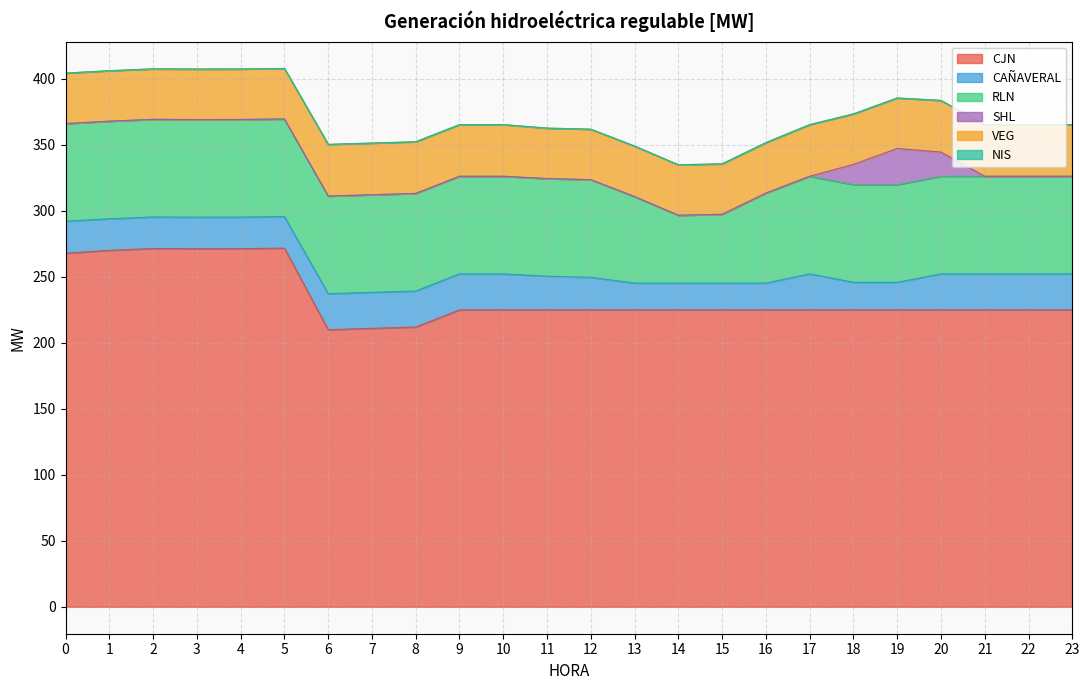

Reading left to right, what are all the values shown in this chart?

CJN: 0=267.9	1=270.1	2=271.5	3=271.3	4=271.4	5=271.8	6=210.0	7=211.0	8=212.0	9=225.0	10=225.0	11=225.0	12=225.0	13=225.0	14=225.0	15=225.0	16=225.0	17=225.0	18=225.0	19=225.0	20=225.0	21=225.0	22=225.0	23=225.0
CAÑAVERAL: 0=24.3	1=23.9	2=23.9	3=23.9	4=23.9	5=23.9	6=27.3	7=27.3	8=27.3	9=27.3	10=27.3	11=25.5	12=24.7	13=20.3	14=20.3	15=20.3	16=20.3	17=27.3	18=20.9	19=20.9	20=27.3	21=27.3	22=27.3	23=27.3
RLN: 0=74.0	1=74.0	2=74.0	3=74.0	4=74.0	5=74.0	6=74.0	7=74.0	8=74.0	9=74.0	10=74.0	11=74.0	12=74.0	13=65.6	14=51.4	15=52.1	16=68.2	17=74.0	18=74.0	19=74.0	20=74.0	21=74.0	22=74.0	23=74.0
SHL: 0=0.0	1=0.0	2=0.0	3=0.0	4=0.0	5=0.0	6=0.0	7=0.0	8=0.0	9=0.0	10=0.0	11=0.0	12=0.0	13=0.0	14=0.0	15=0.0	16=0.0	17=0.0	18=15.4	19=27.5	20=18.3	21=0.0	22=0.0	23=0.0
VEG: 0=38.3	1=38.3	2=38.3	3=38.3	4=38.3	5=38.3	6=39.2	7=39.2	8=39.2	9=39.2	10=39.2	11=38.3	12=38.3	13=38.3	14=38.3	15=38.3	16=38.3	17=39.2	18=38.3	19=38.3	20=39.2	21=39.2	22=39.2	23=39.2
NIS: 0=0.0	1=0.0	2=0.0	3=0.0	4=0.0	5=0.0	6=0.0	7=0.0	8=0.0	9=0.0	10=0.0	11=0.0	12=0.0	13=0.0	14=0.0	15=0.0	16=0.0	17=0.0	18=0.0	19=0.0	20=0.0	21=0.0	22=0.0	23=0.0